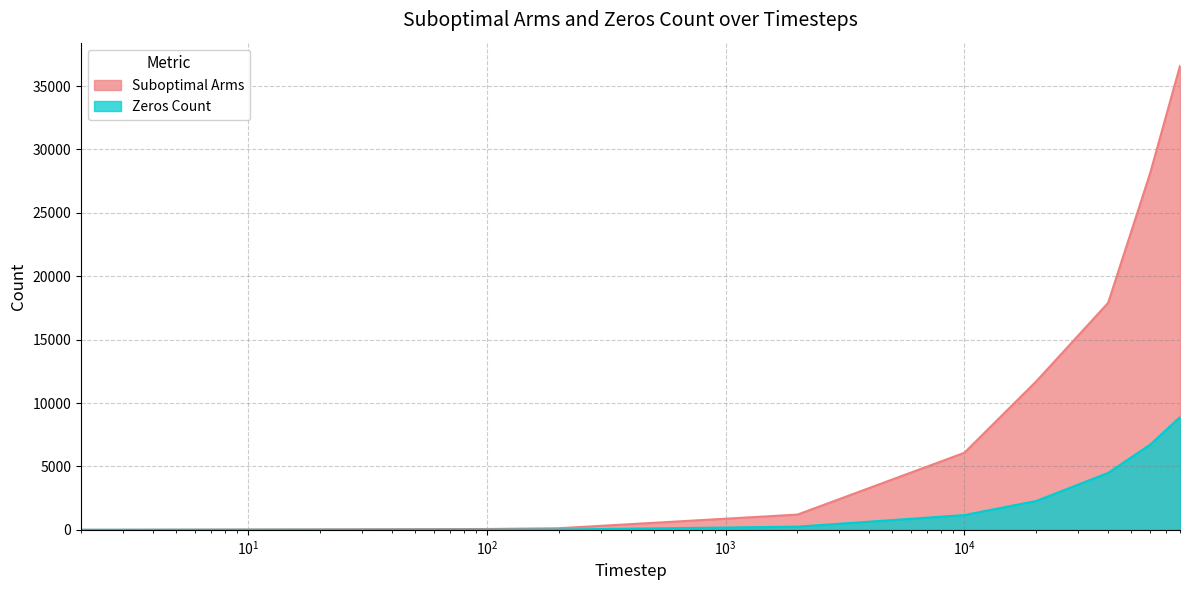

The Zeros Count series shows 0.1 at 3. True or false?

False